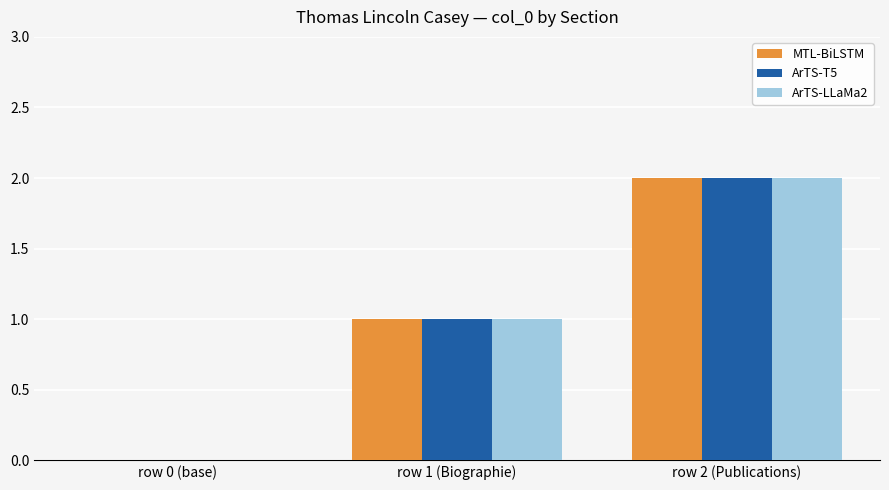

The value of ArTS-T5 at row 0 (base) is 0. True or false?

True